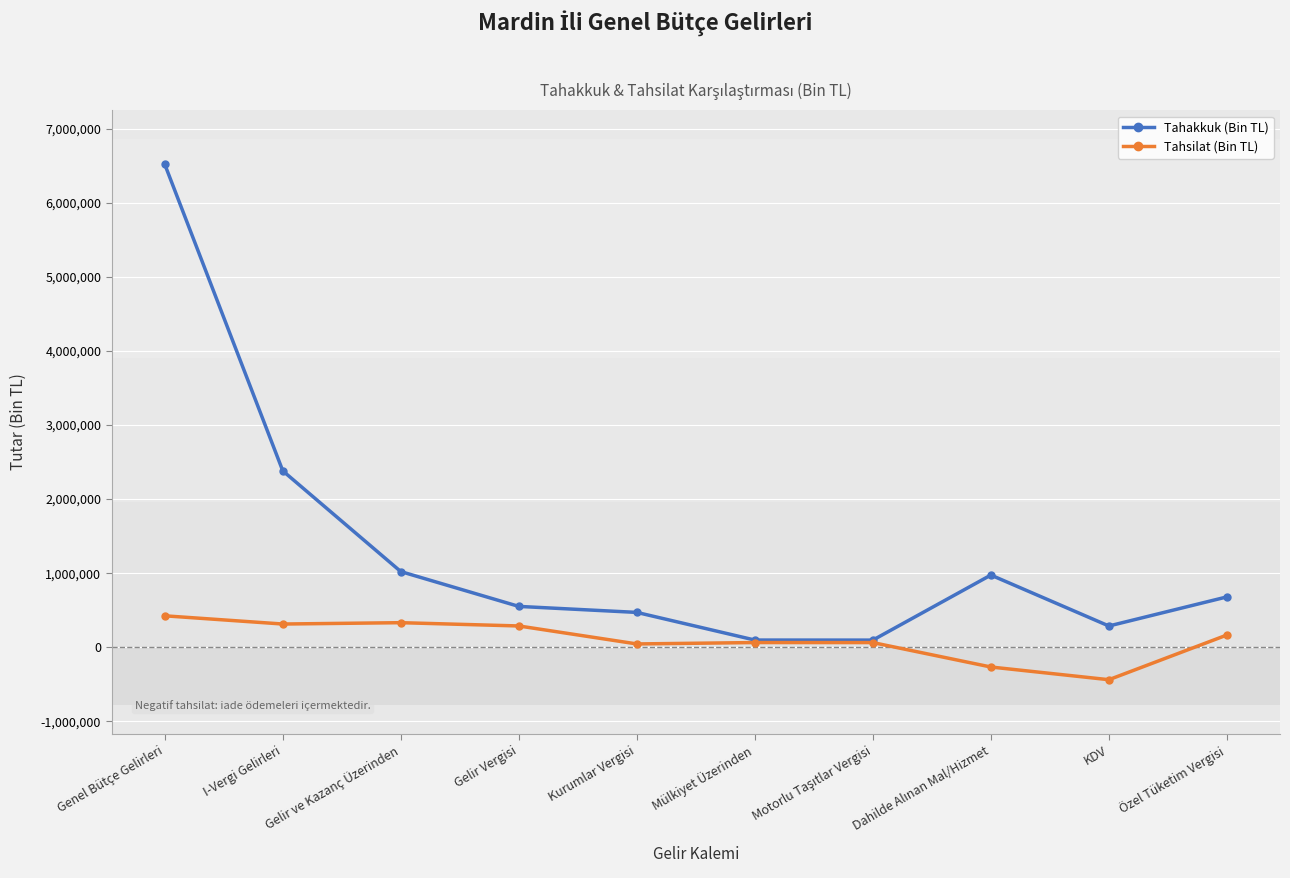

Which series has the largest range (max minus min)?

Tahakkuk (Bin TL)